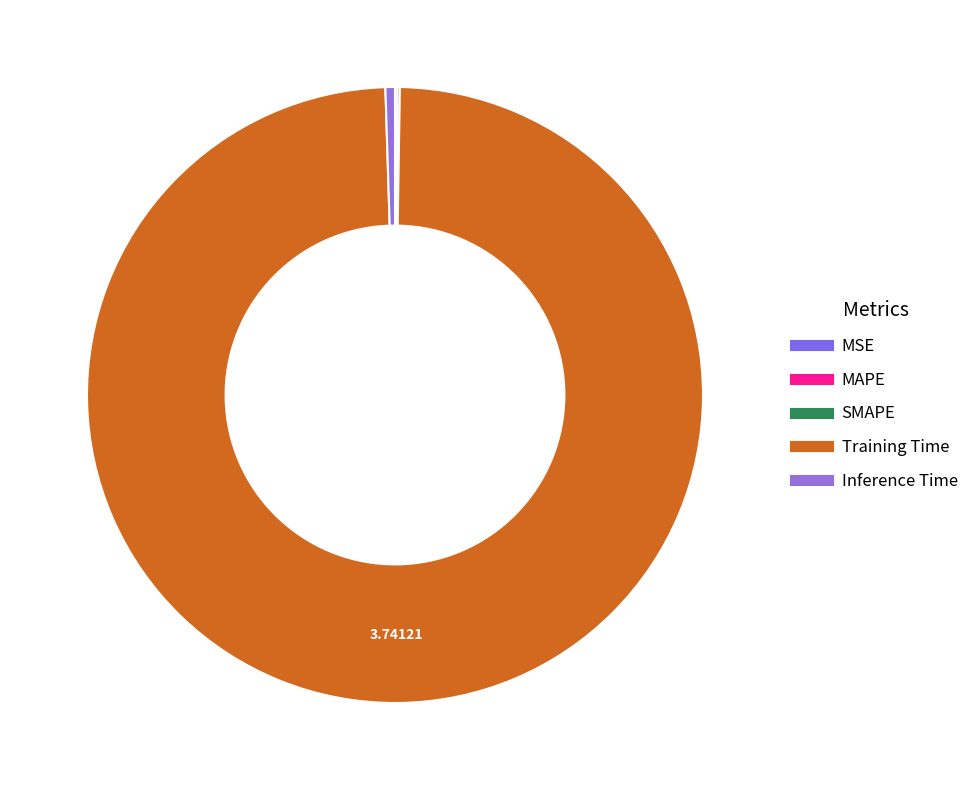

Which category has the biggest portion of the pie?

Training Time